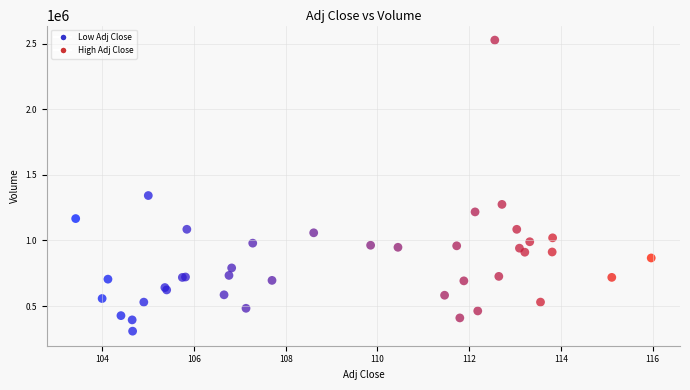

What Y value in the scatter plot is closest to 1418000?

1342500